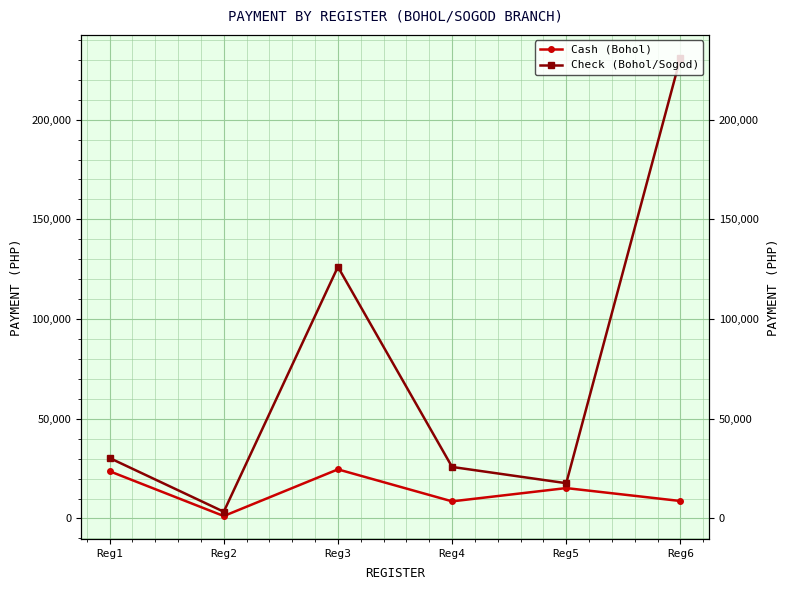

True or false: Cash (Bohol) has more than 2 interior local peaks.

False